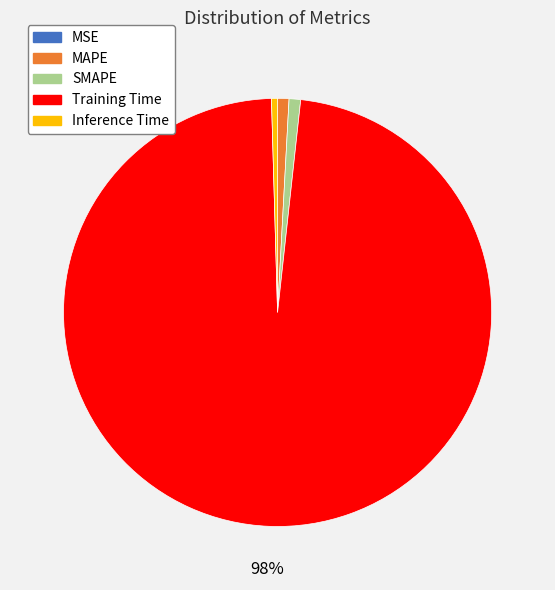

To the nearest percent, what percentage of the pie is SMAPE?

1%